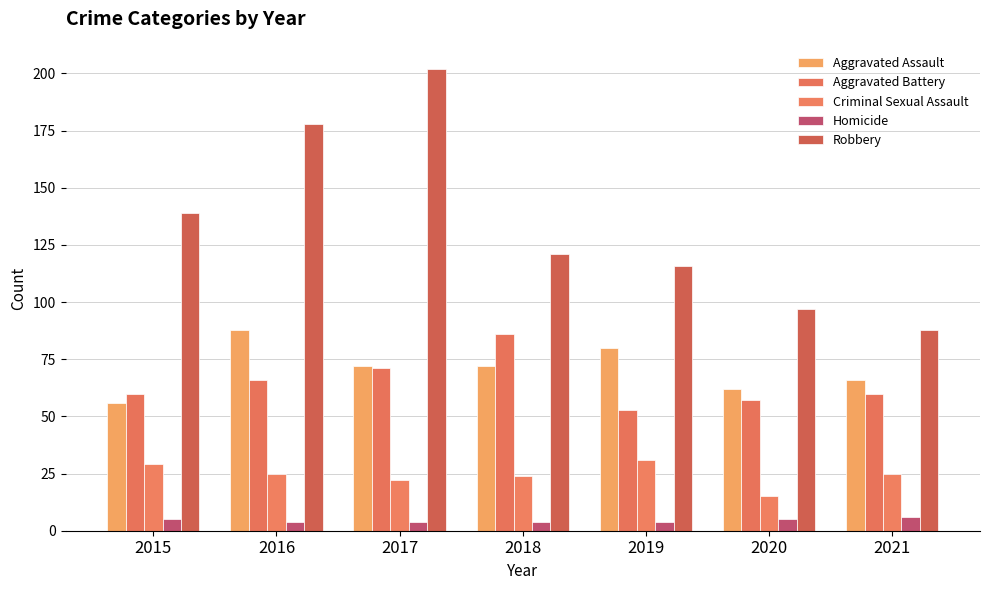

At which label does Robbery first exceed 121?

2015